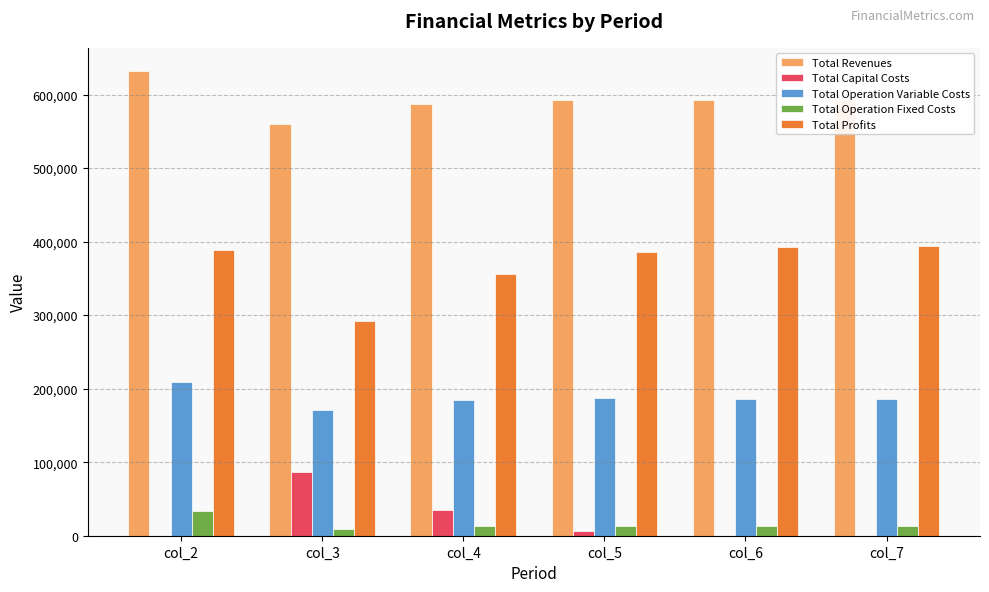

How many distinct data groups are displayed?

5